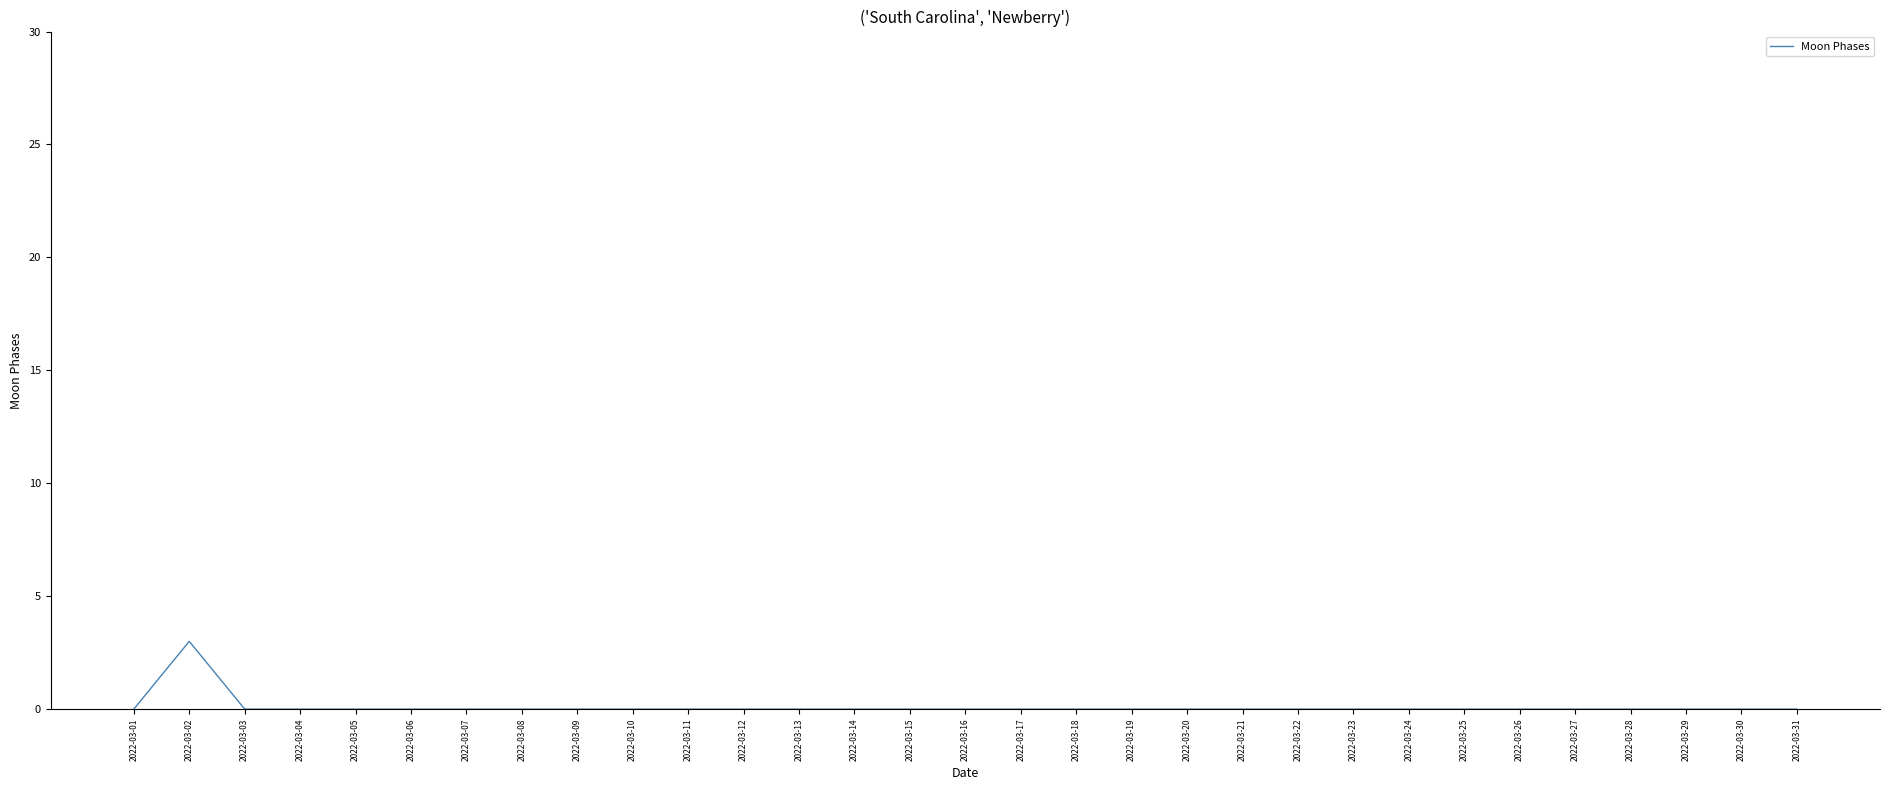

At which category does the chart reach its peak across all series?

2022-03-02